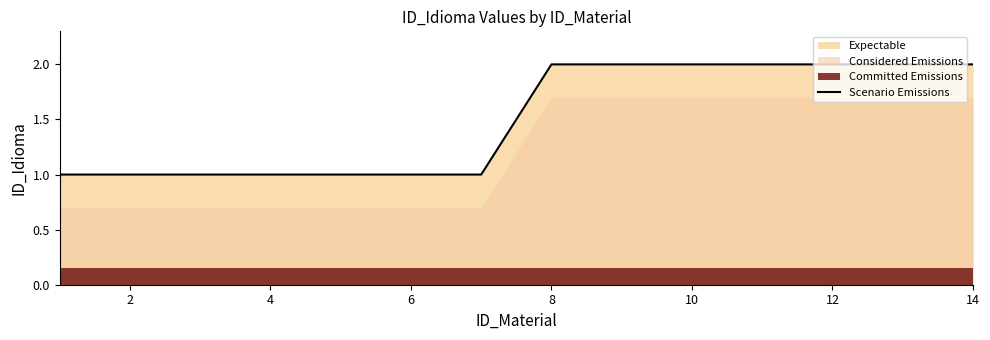

How many data points does each series have?

14